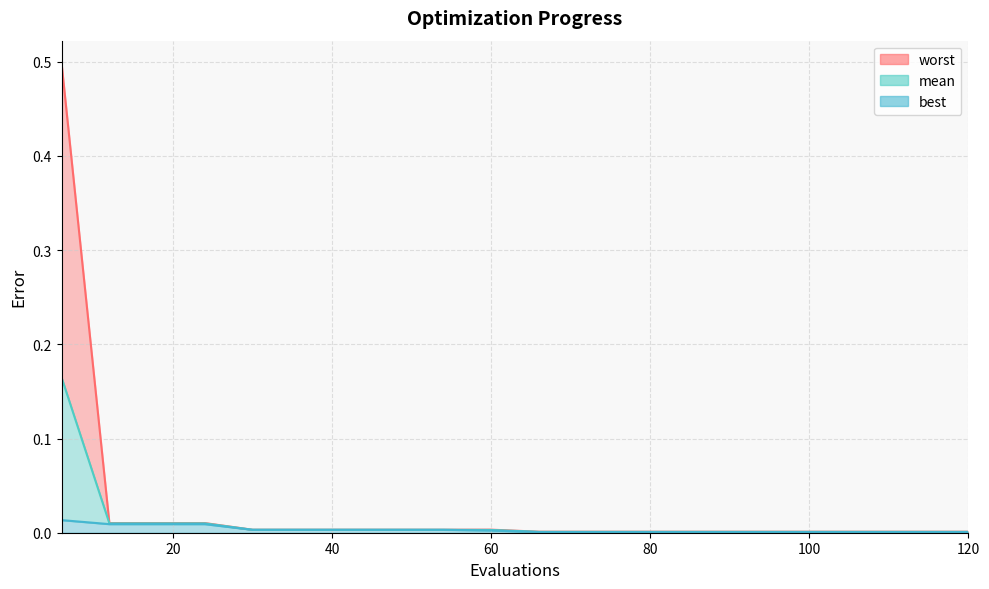

The value of worst at 12 is 0.0. True or false?

True